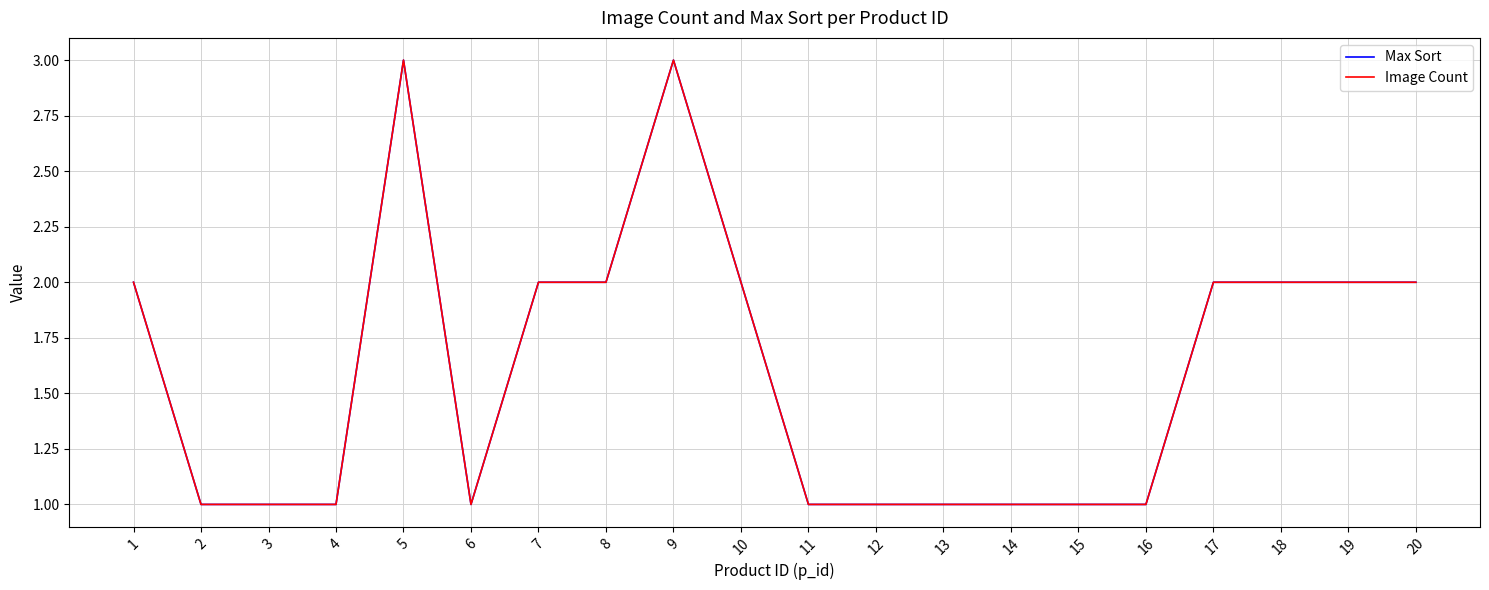

At which label does Max Sort first exceed 2?

5